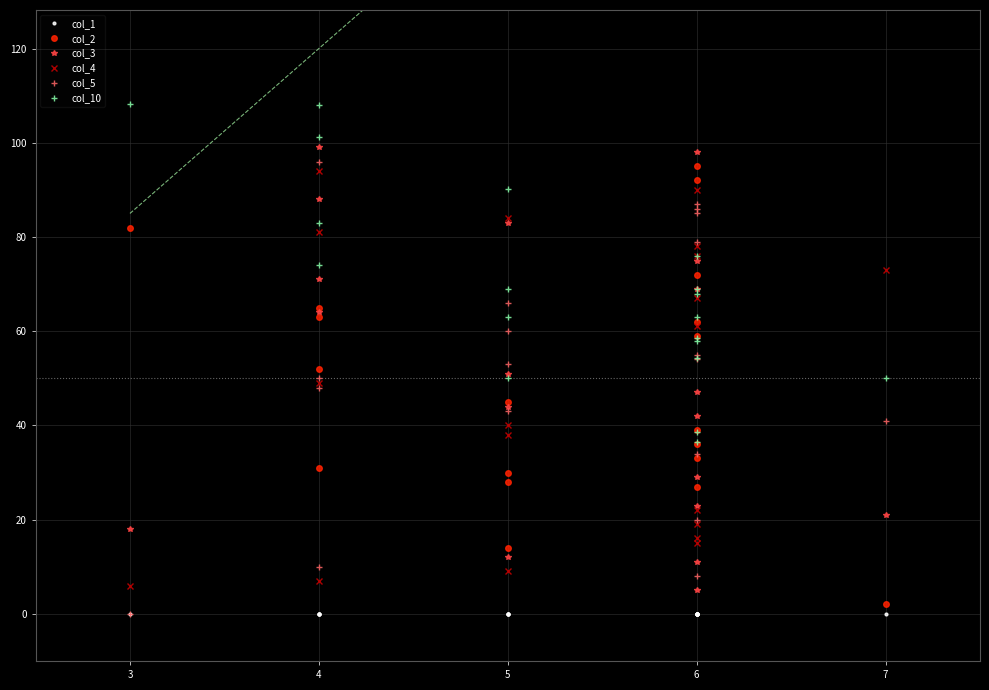

At which category is the sum across all series the highest?

4